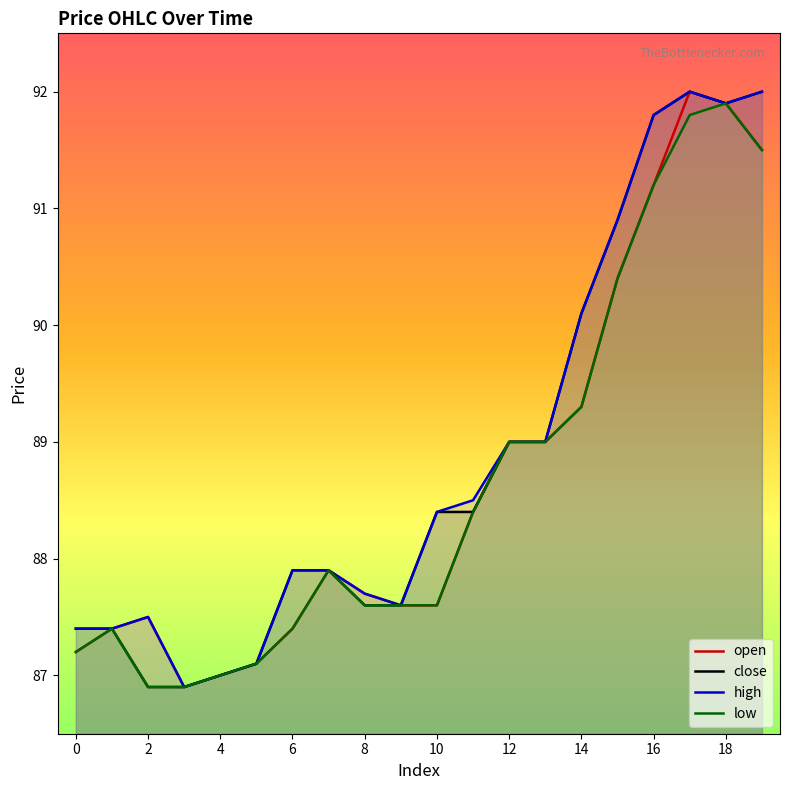

What is the difference between the highest and lowest values at 2?

0.6